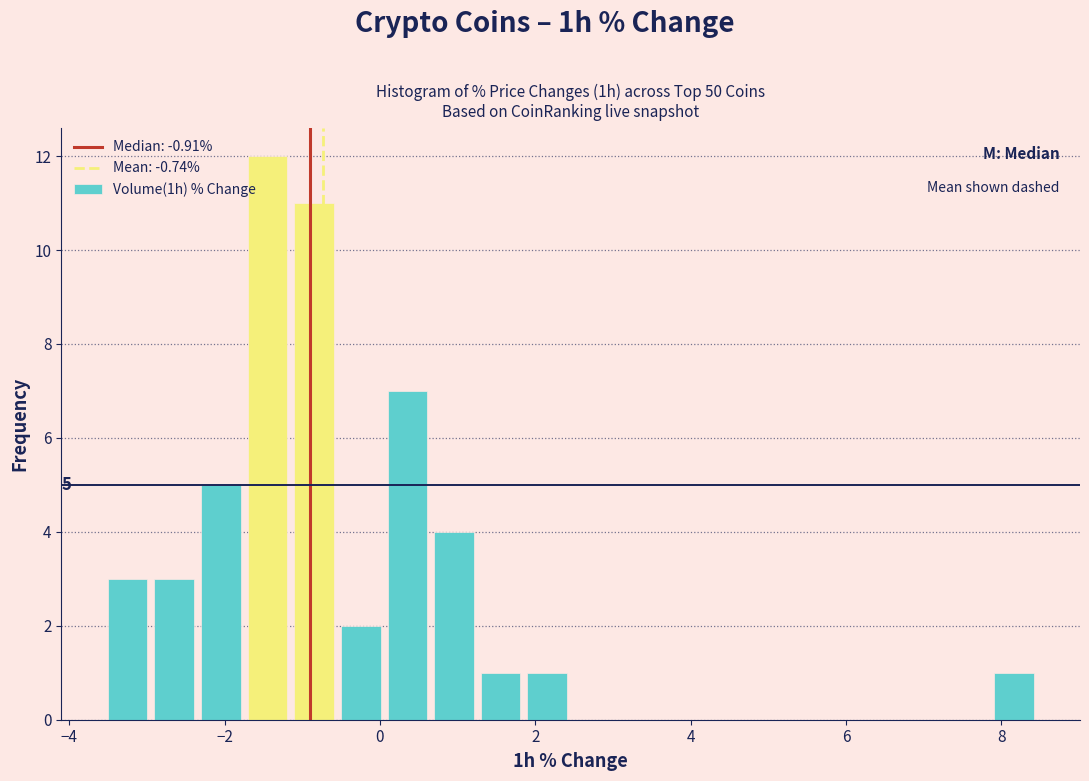

Read against the x-axis, roughly where is the centre of the tallest bar?

-1.4